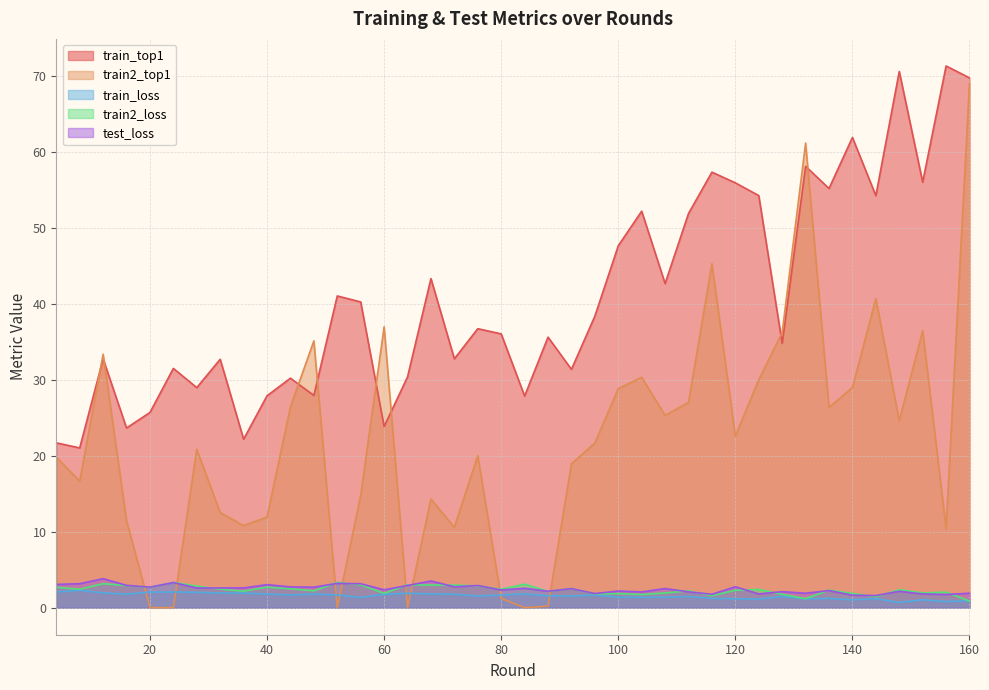

What is the maximum value for train_loss?

2.3